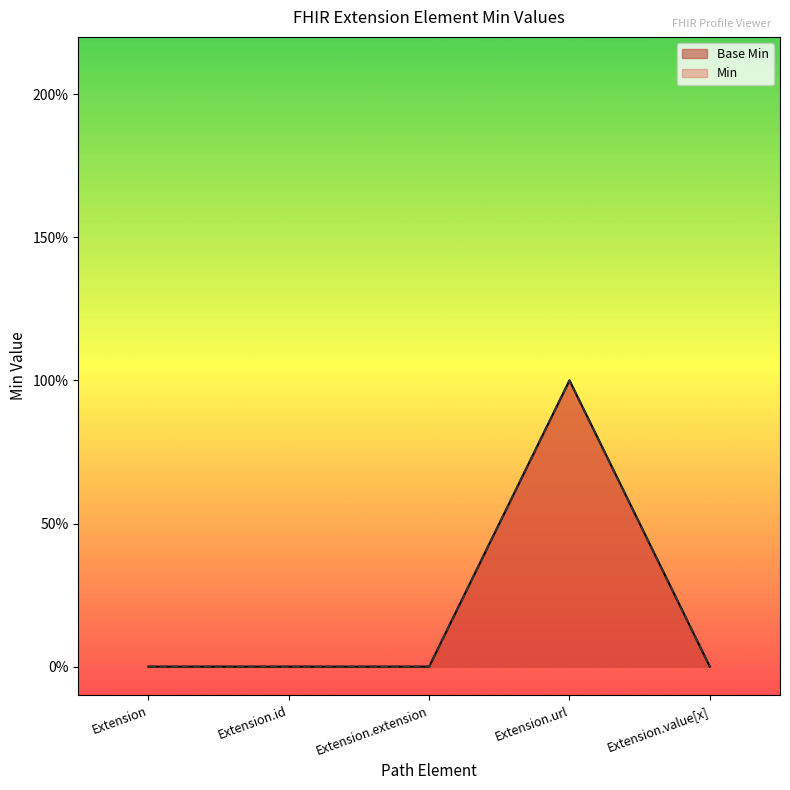

Which label corresponds to the largest value in the chart?

Extension.url